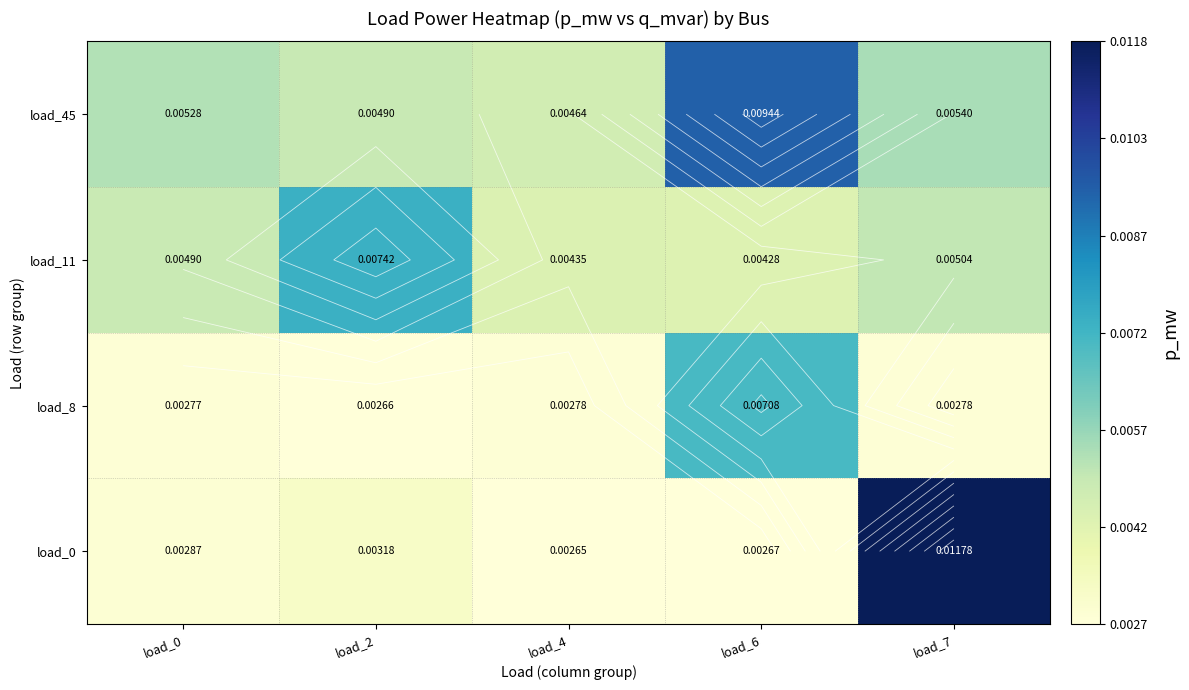

At how many categories does at least one series exceed 0?

5